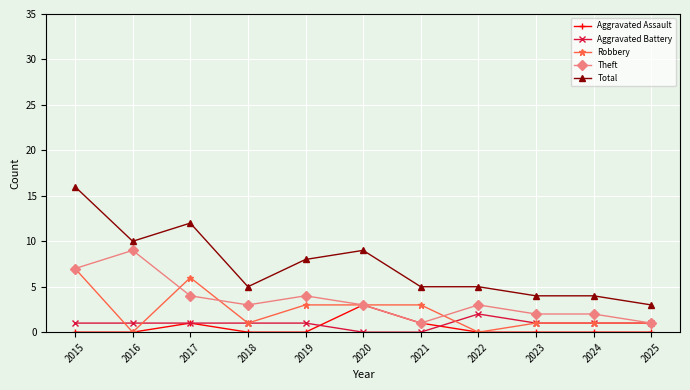

What value does the Robbery series have at 2017?

6